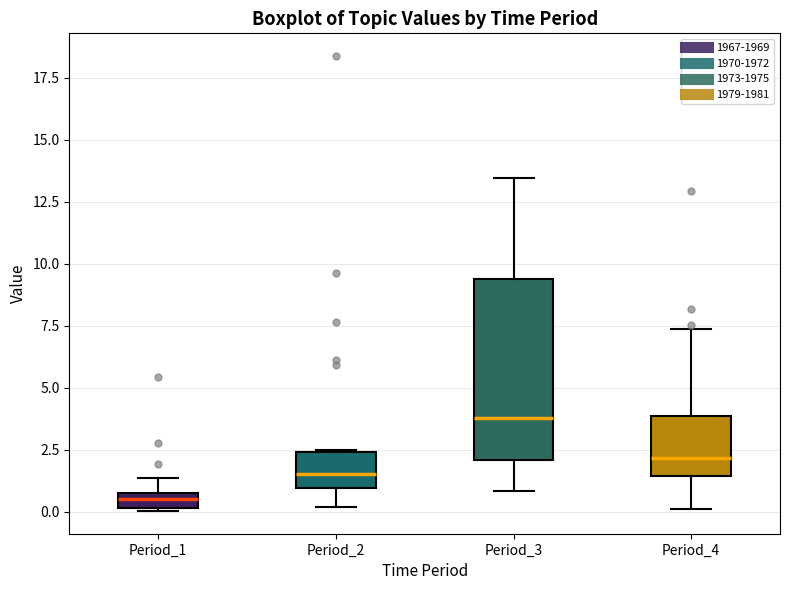

Which box's median line is the lowest?

Period_1